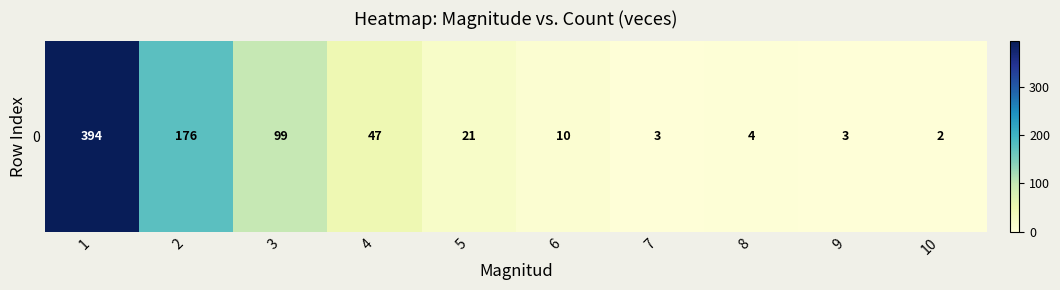

List the labels in order of value, smallest first.

10, 7, 9, 8, 6, 5, 4, 3, 2, 1